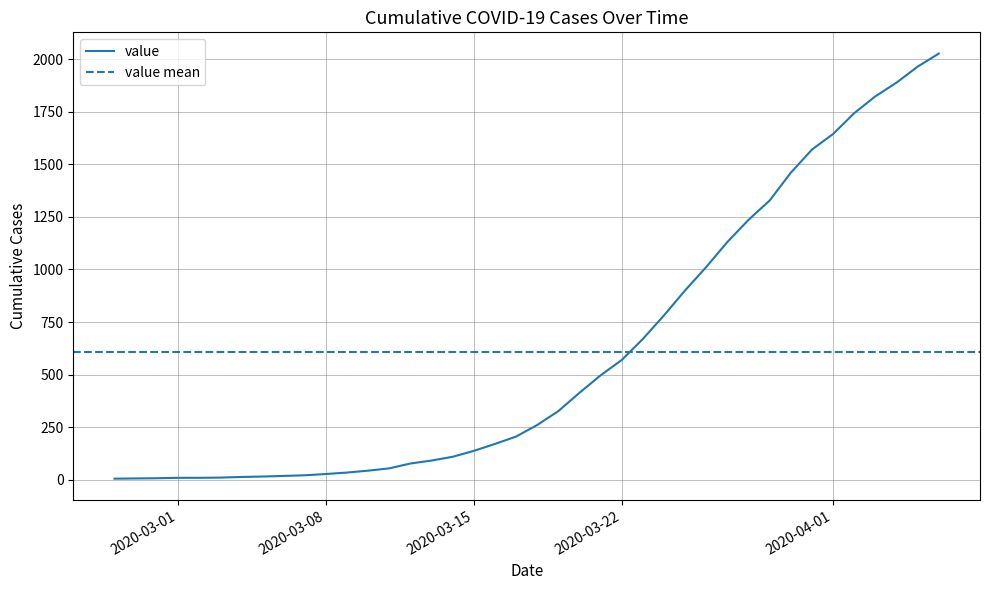

Is it true that the value at 2020-03-07 is 33?

False